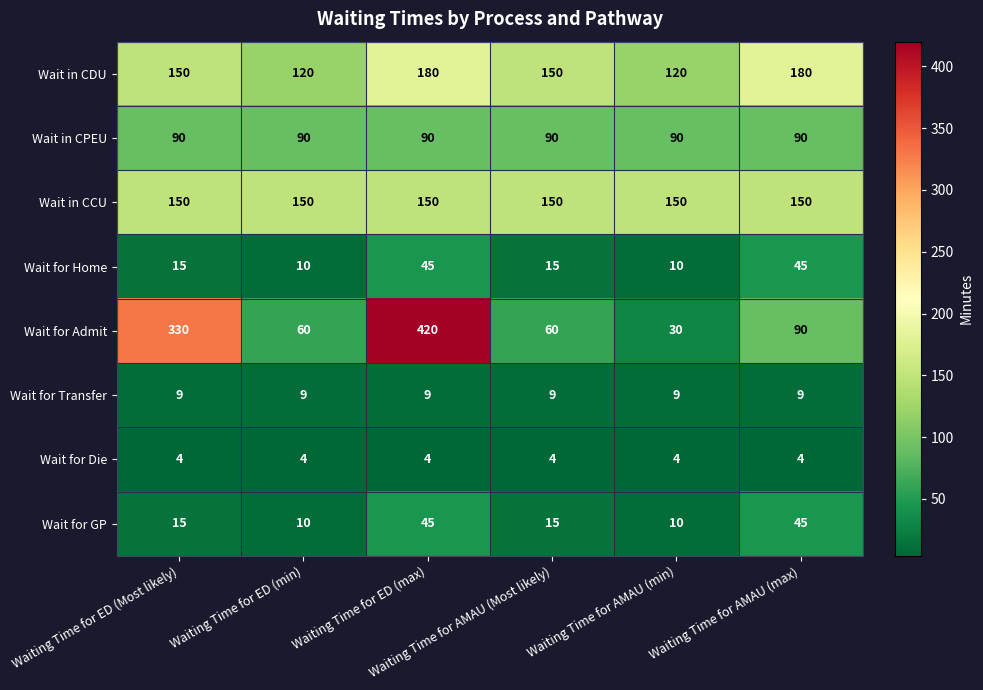

What is the maximum value shown in the chart?

420